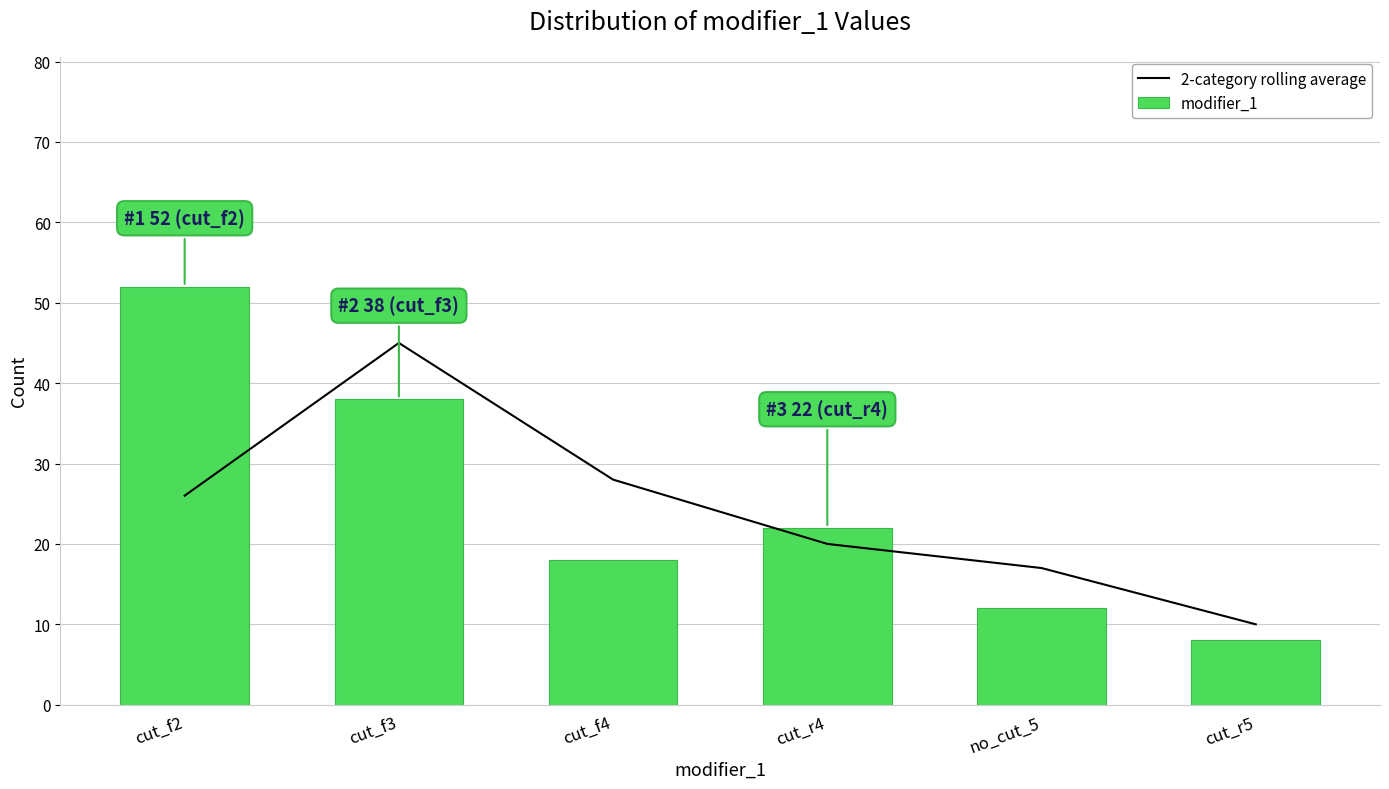

What is the sum of all 2-category rolling average values?

146